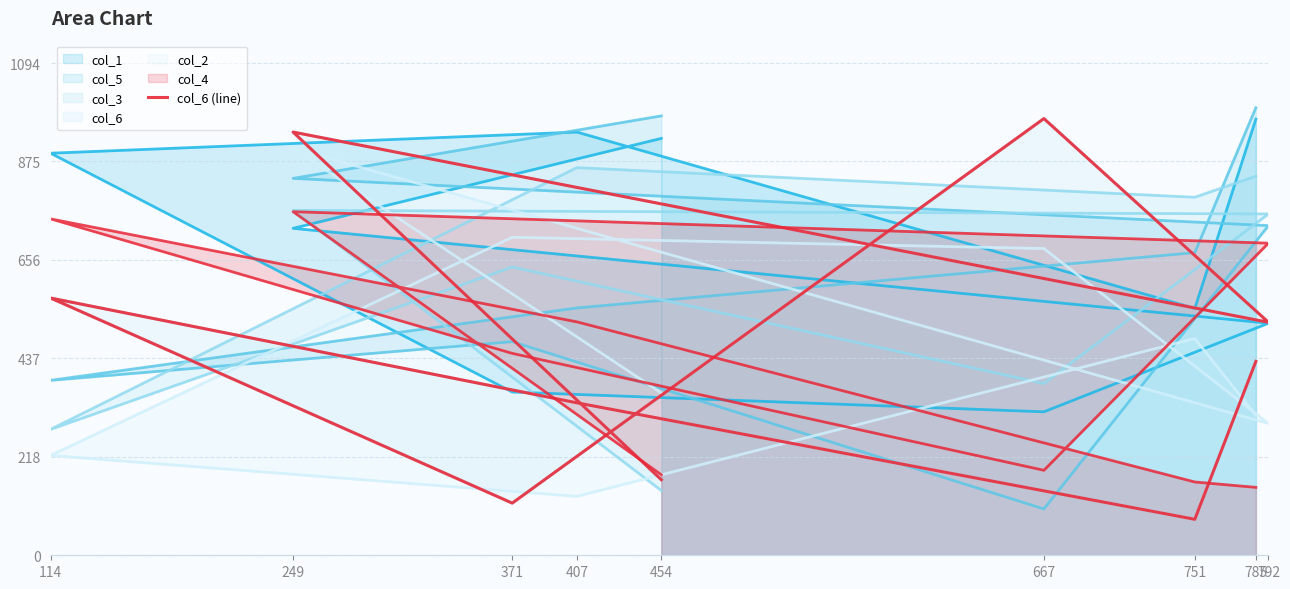

Reading left to right, extract all data points from this chart.

168	941	518	971	116	572	339	80	431